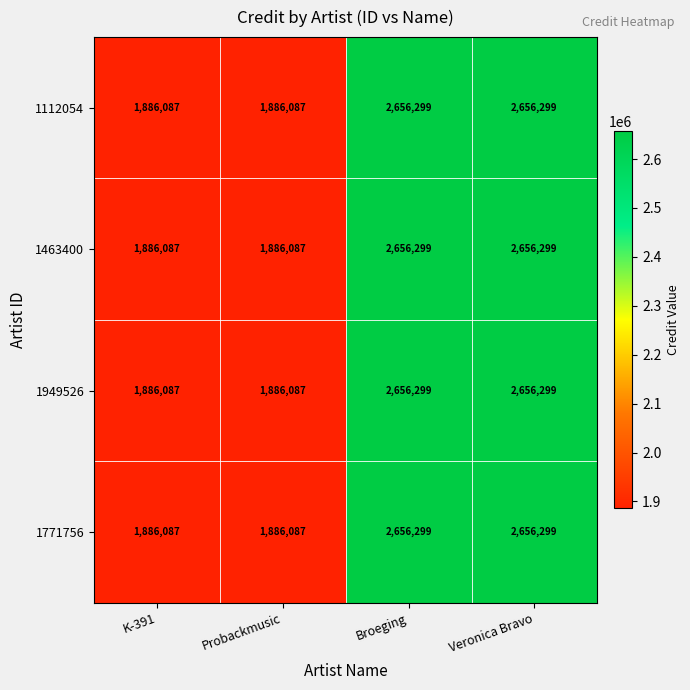

Is the value of 1771756 at Broeging greater than the value of 1112054 at Probackmusic?

Yes